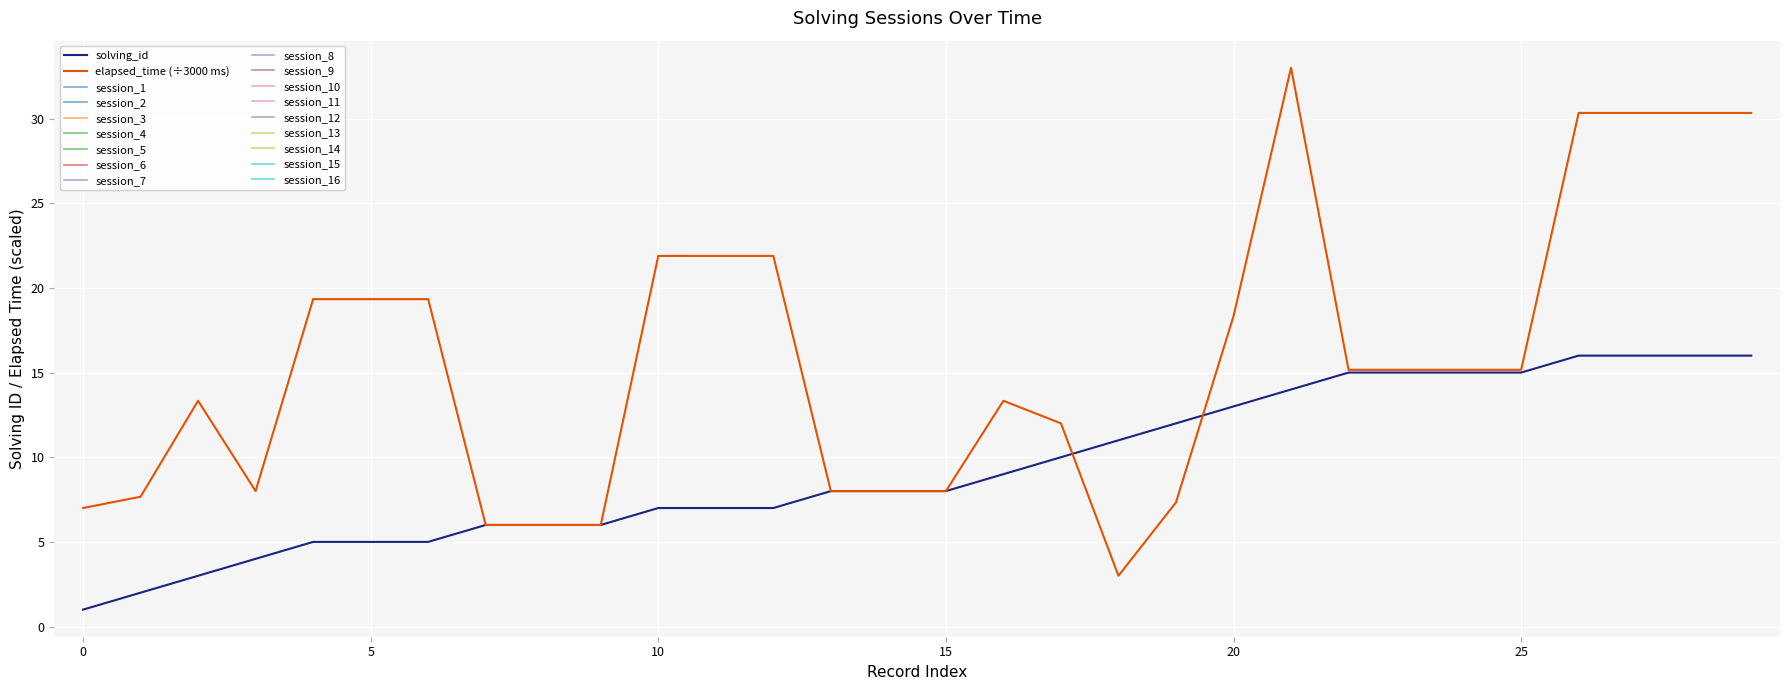

What is the maximum value for elapsed_time?

33.0